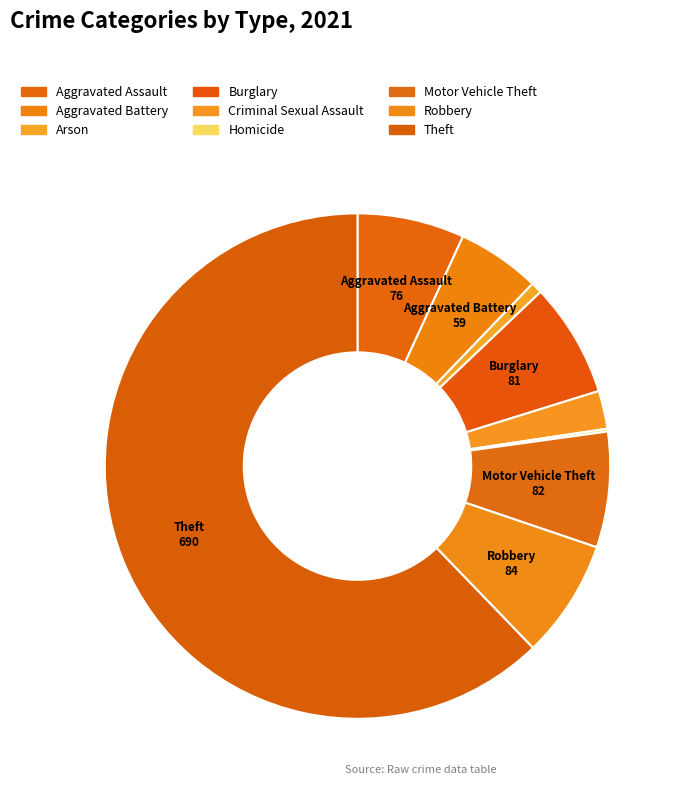

What percentage is the Theft slice, to the nearest percent?

62%